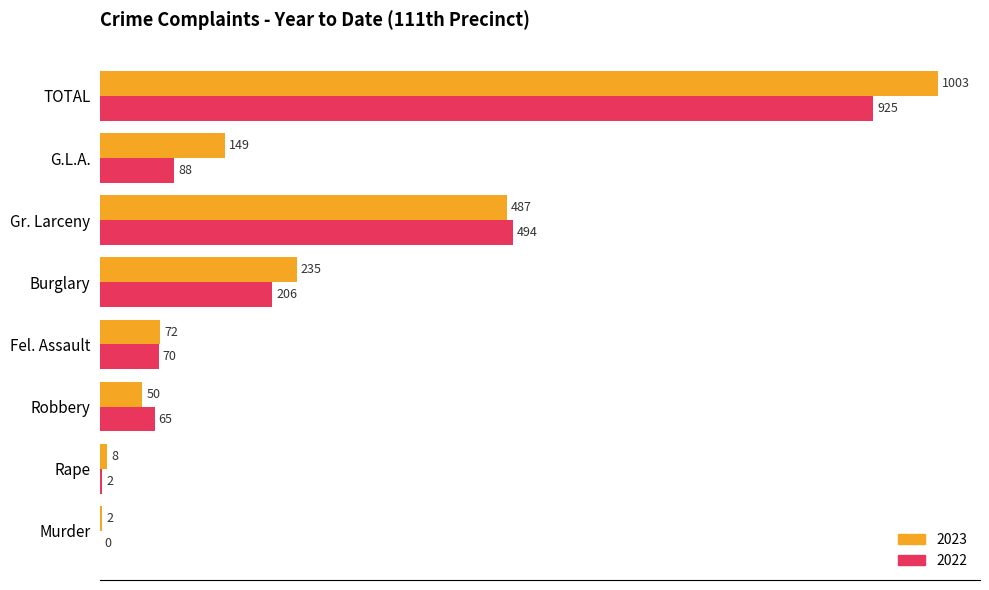

At which category is the sum across all series the highest?

TOTAL